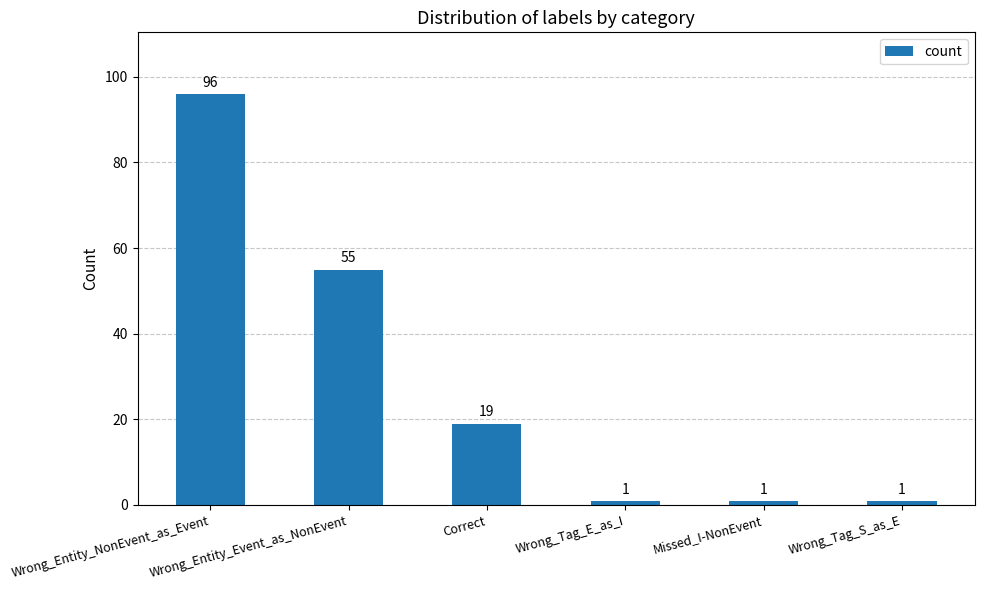

What is the average value?

29